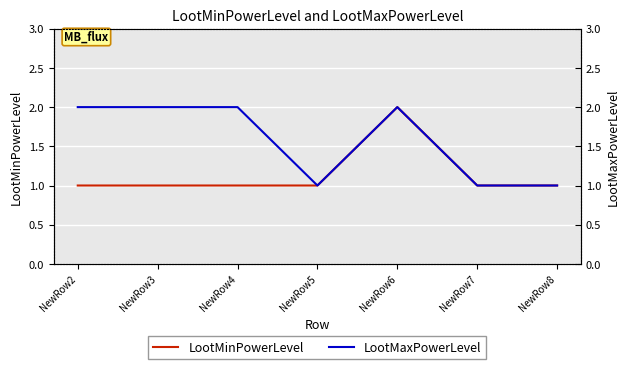

How many lines are shown in the chart?

2